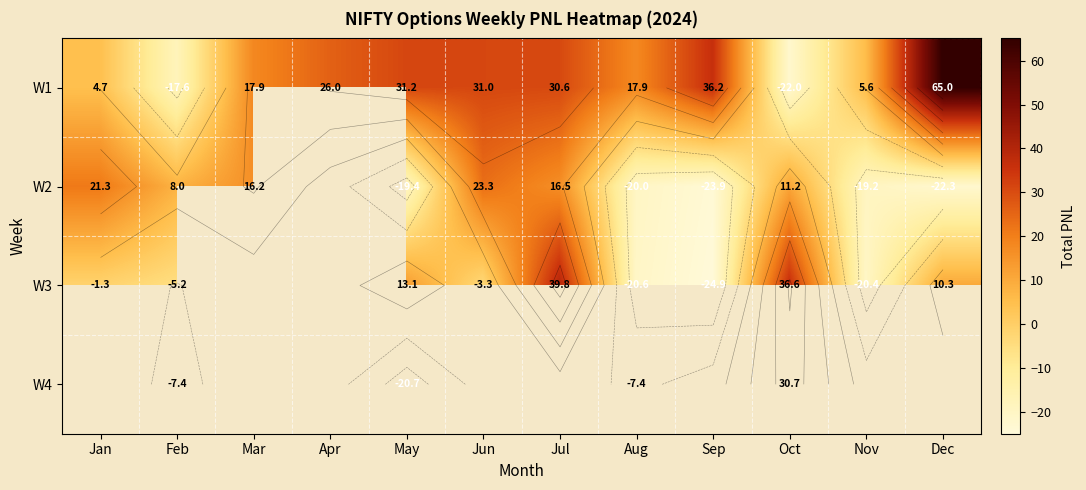

What is the difference between the W2 values at Jun and Oct?

12.1